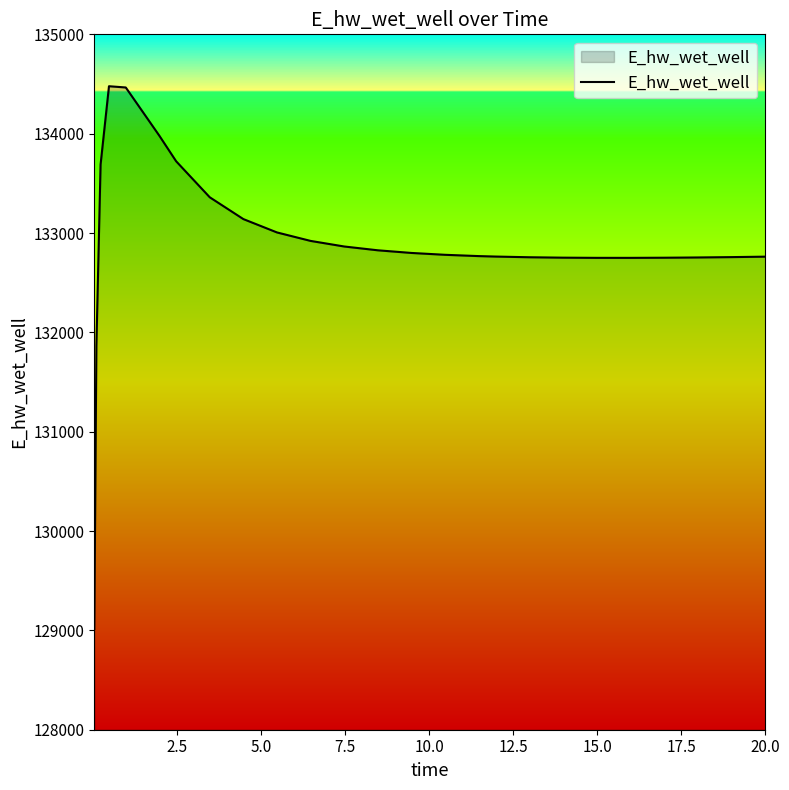

What is the minimum value shown in the chart?

129014.4